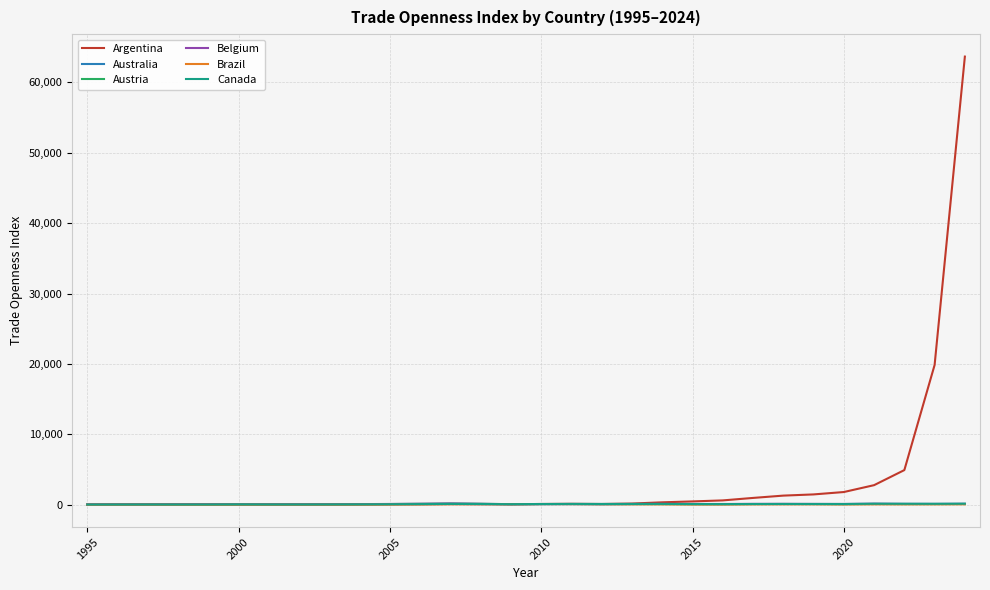

Which series has the largest total across all categories?

Argentina